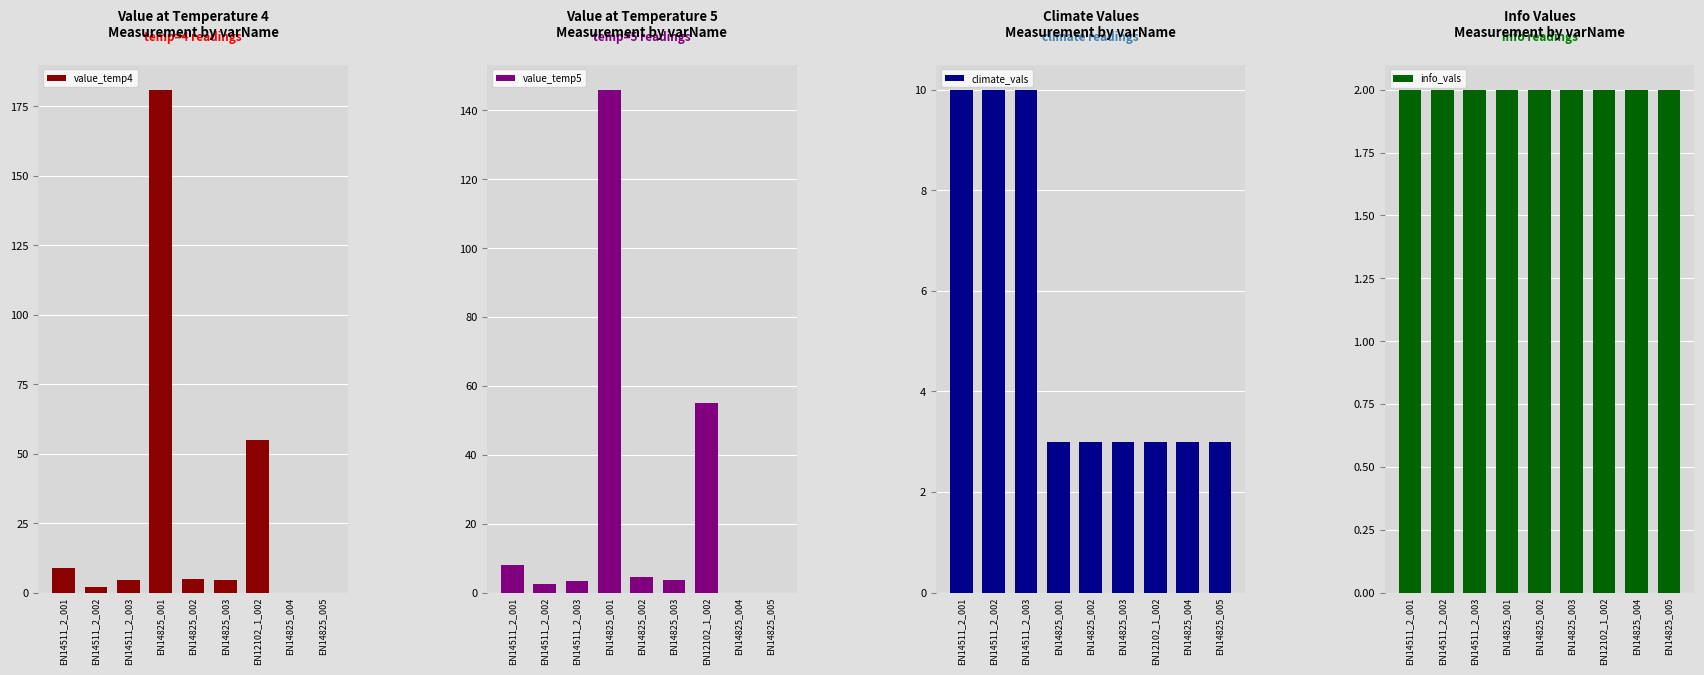

Which category has the lowest value in the value_temp5 series?

EN14825_004